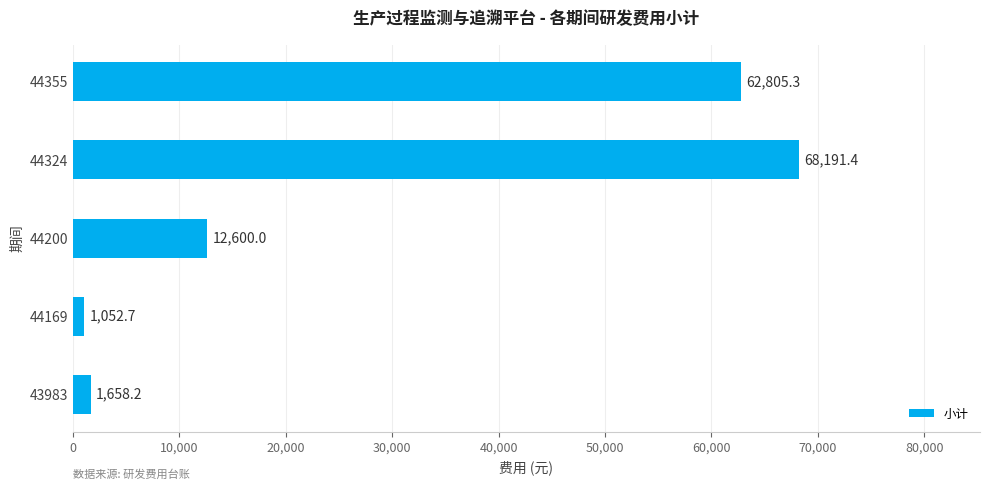

Are the bars grouped side by side (vs. stacked)?

No